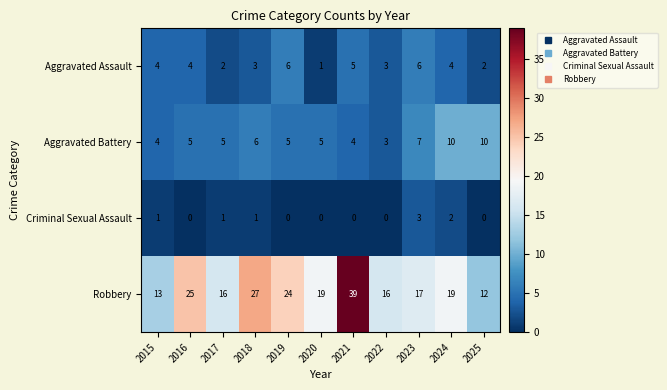

At which category is the sum across all series the highest?

2021